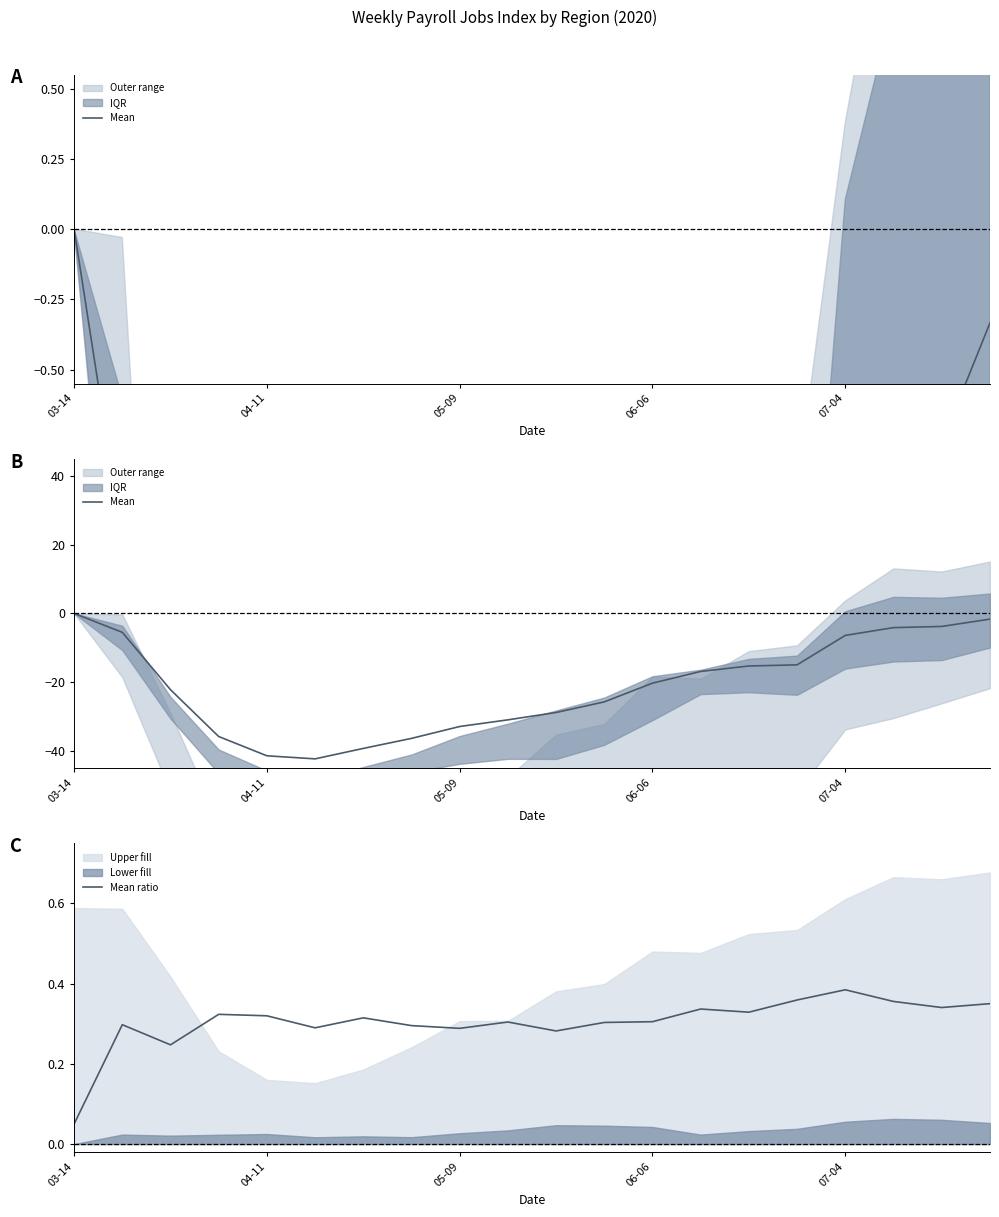

At 04-11, list the series in order from smallest to largest.

Mean, Mean ratio